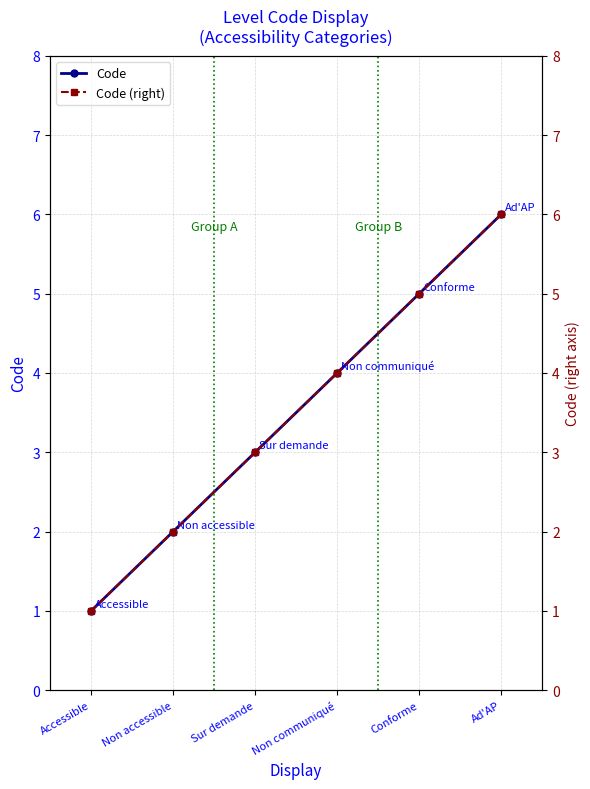

How many series are shown in this chart?

2